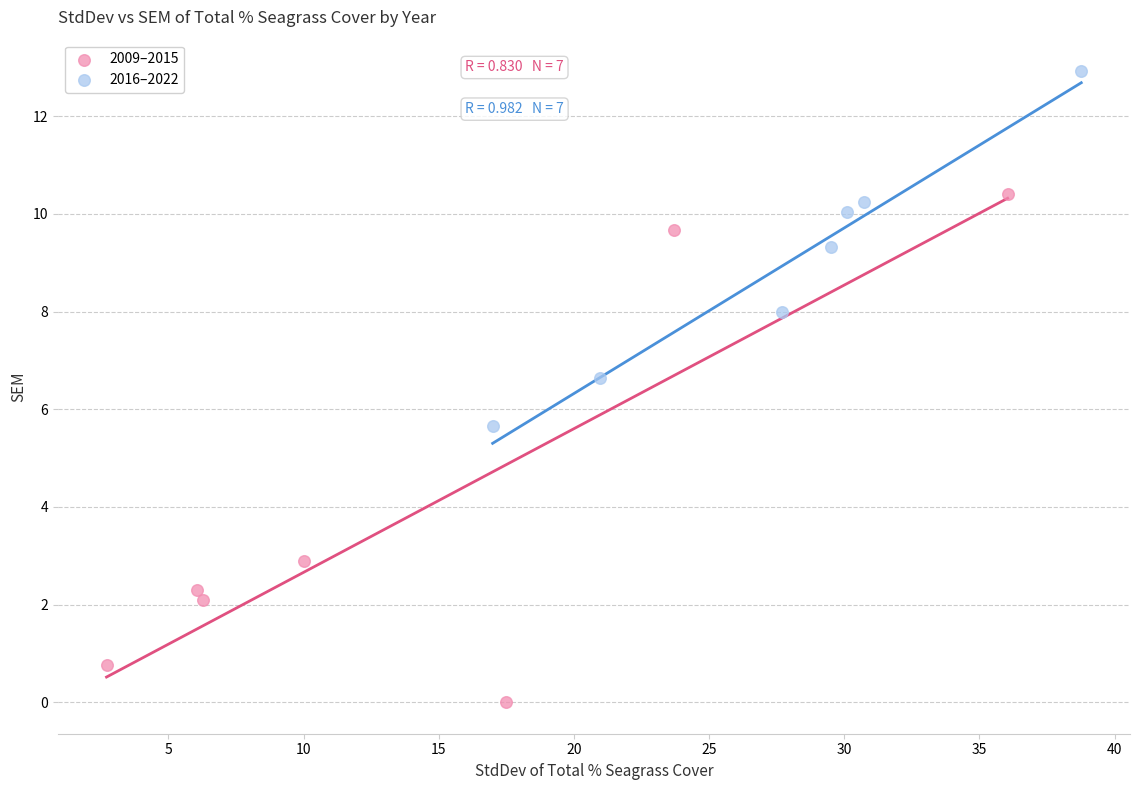

Which series contains the lowest Y value?

2009–2015